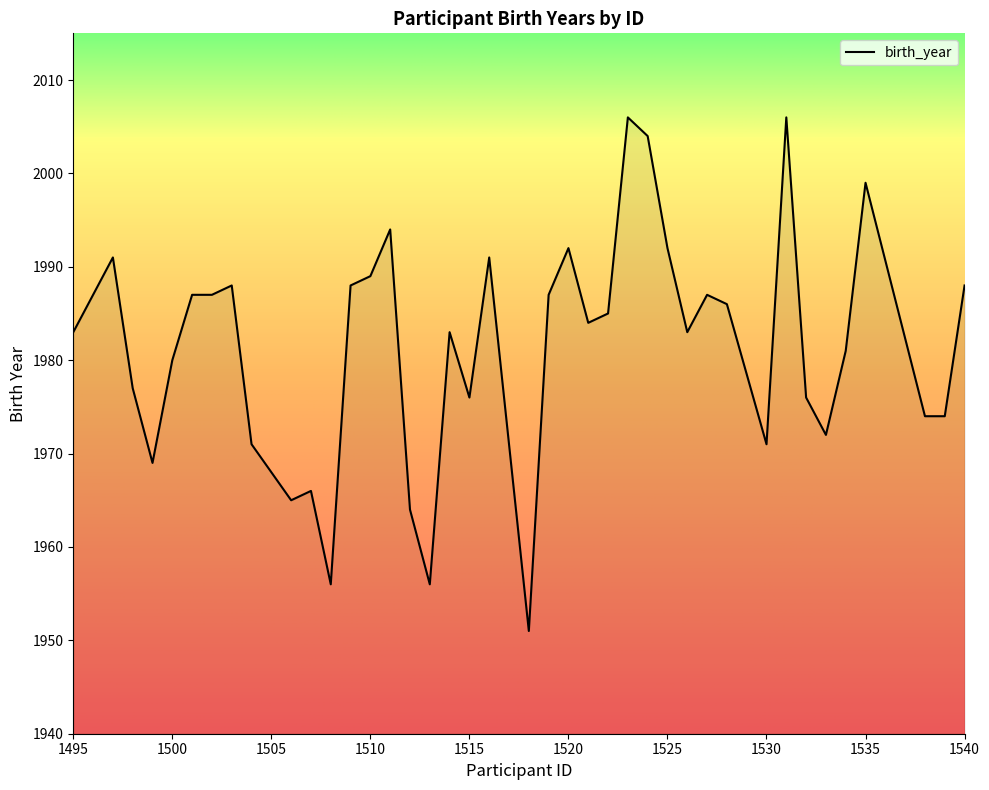

What is the minimum value shown in the chart?

1951